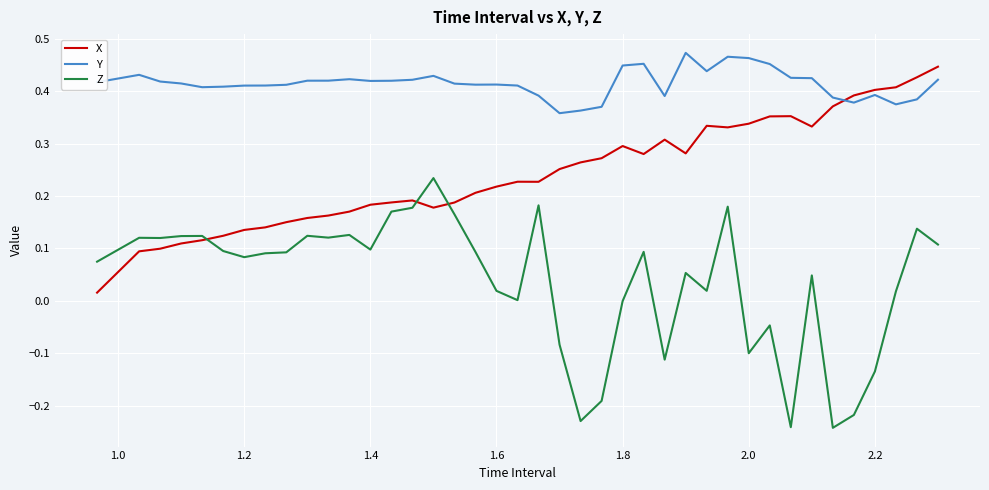

How many times do X and Y cross each other?

1